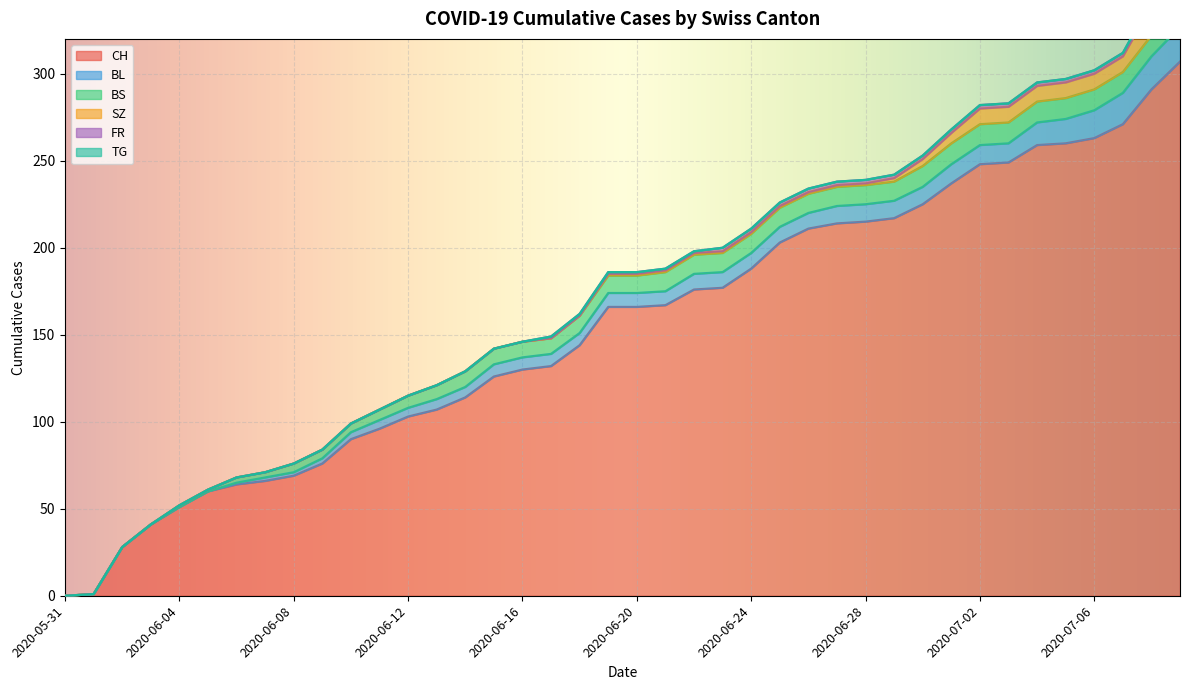

What is the average value of the BL series?

8